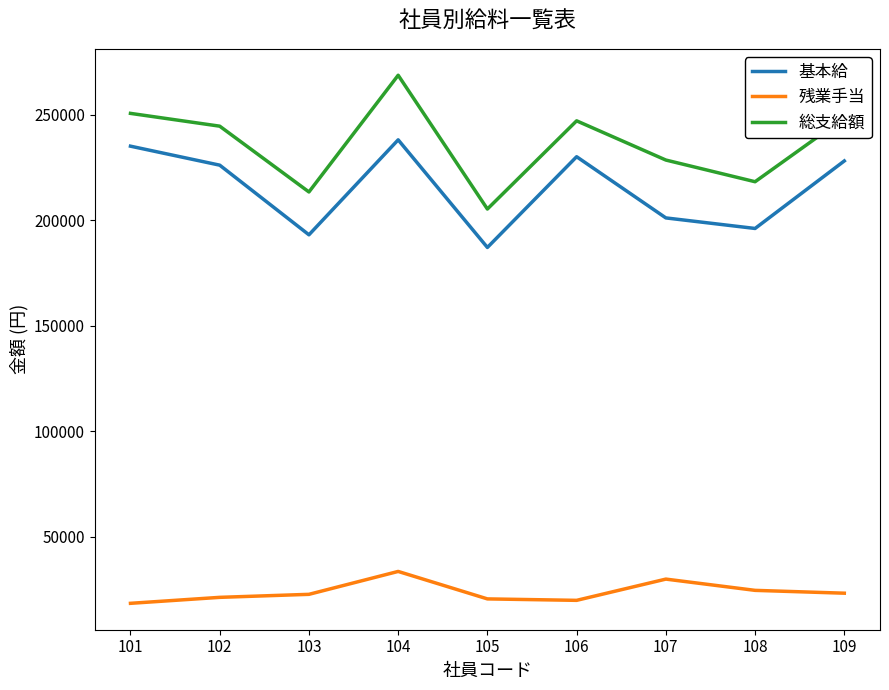

True or false: 基本給 and 残業手当 intersect in this chart.

False